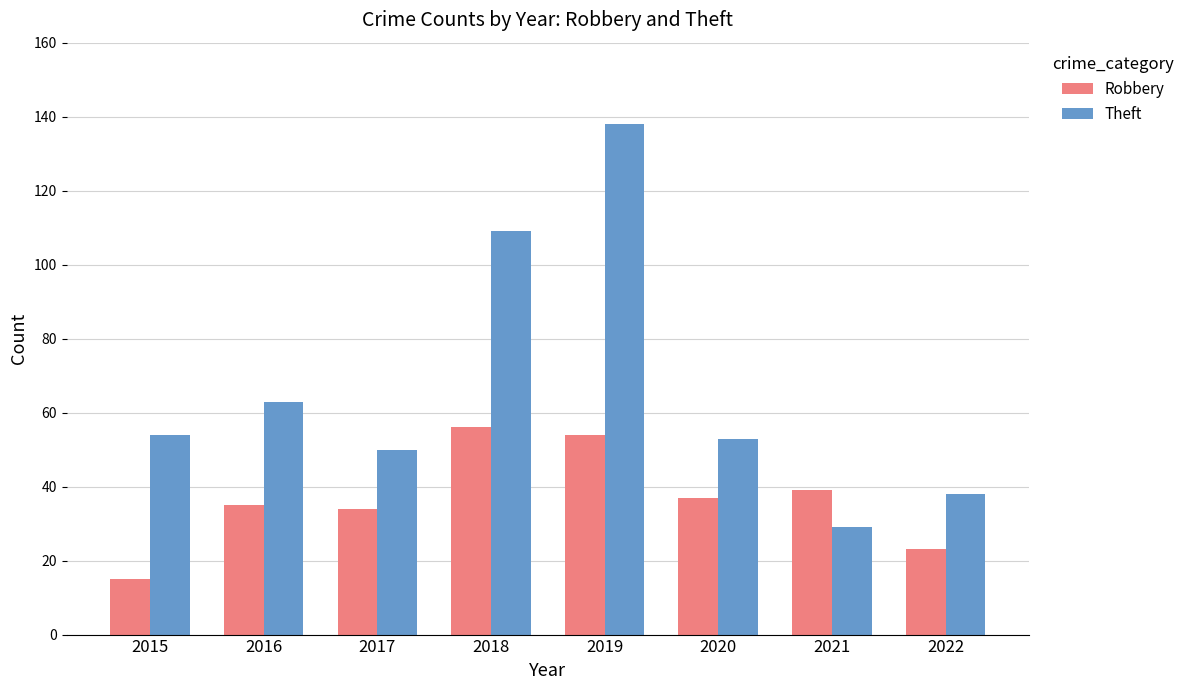

Does the chart contain any negative values?

No